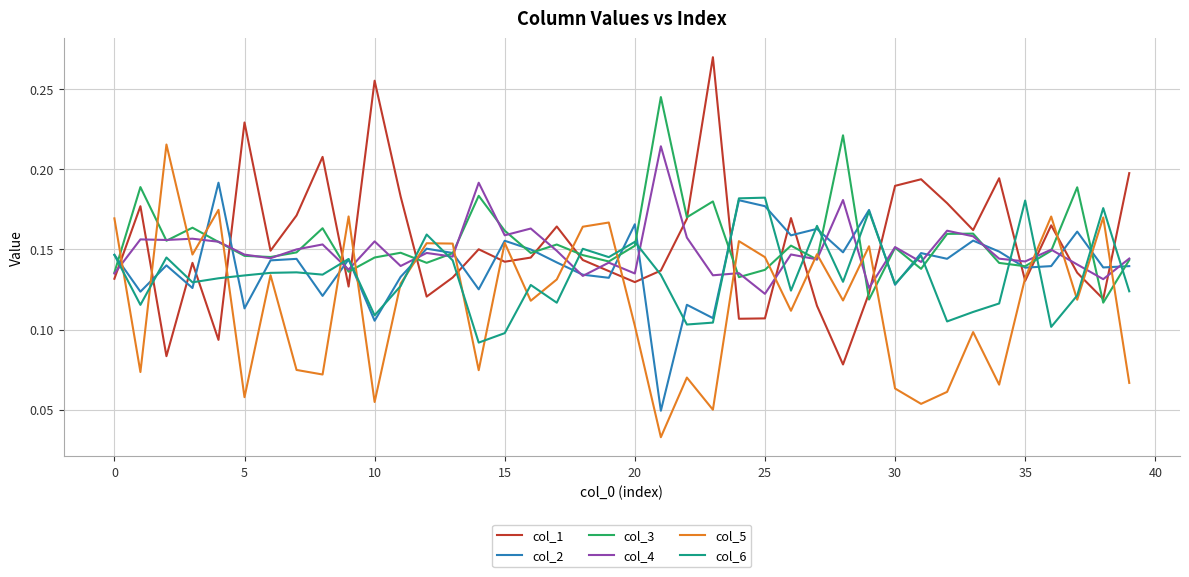

Which series ends up on top after the final intersection of col_1 and col_4?

col_1